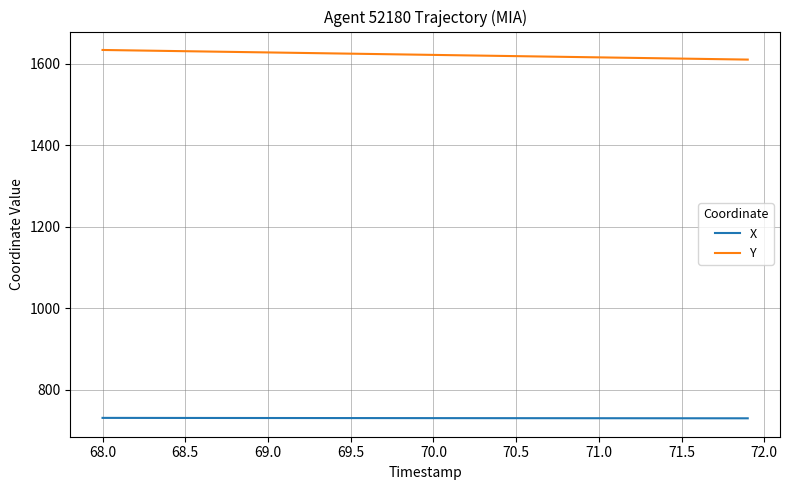

What is the maximum value shown in the chart?

1634.4